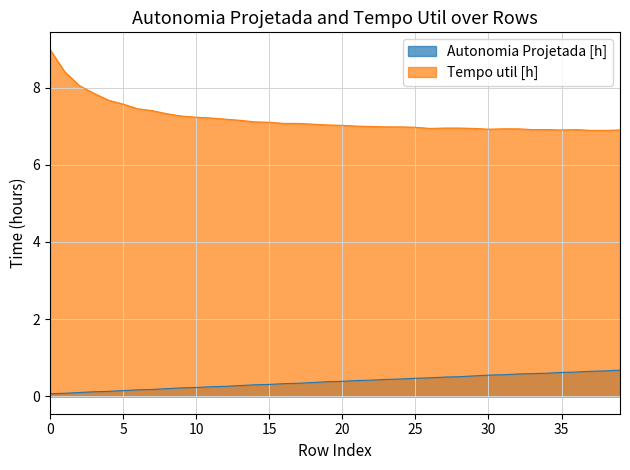

How many series are shown in this chart?

2